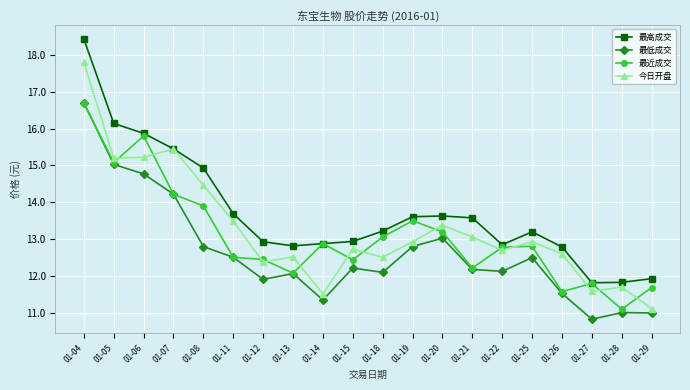

What are all the series names shown in the legend?

最高成交, 最低成交, 最近成交, 今日开盘